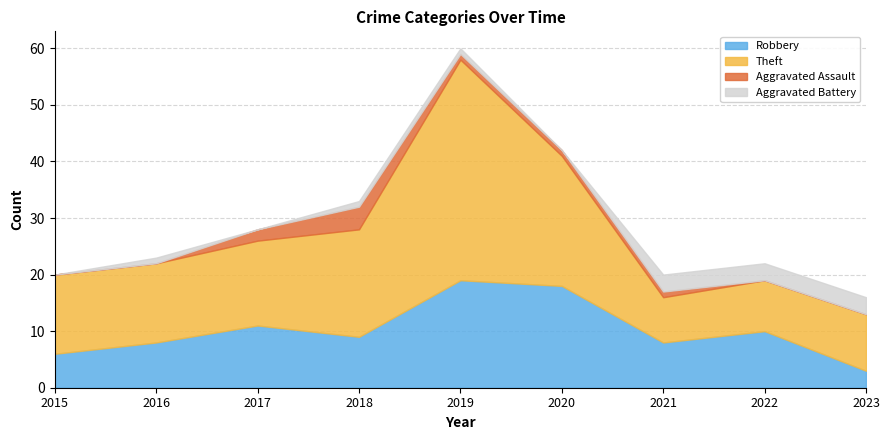

Reading left to right, extract all data points from this chart.

Robbery: 2015=6	2016=8	2017=11	2018=9	2019=19	2020=18	2021=8	2022=10	2023=3
Theft: 2015=14	2016=14	2017=15	2018=19	2019=39	2020=23	2021=8	2022=9	2023=10
Aggravated Assault: 2015=0	2016=0	2017=2	2018=4	2019=1	2020=1	2021=1	2022=0	2023=0
Aggravated Battery: 2015=0	2016=1	2017=0	2018=1	2019=1	2020=0	2021=3	2022=3	2023=3